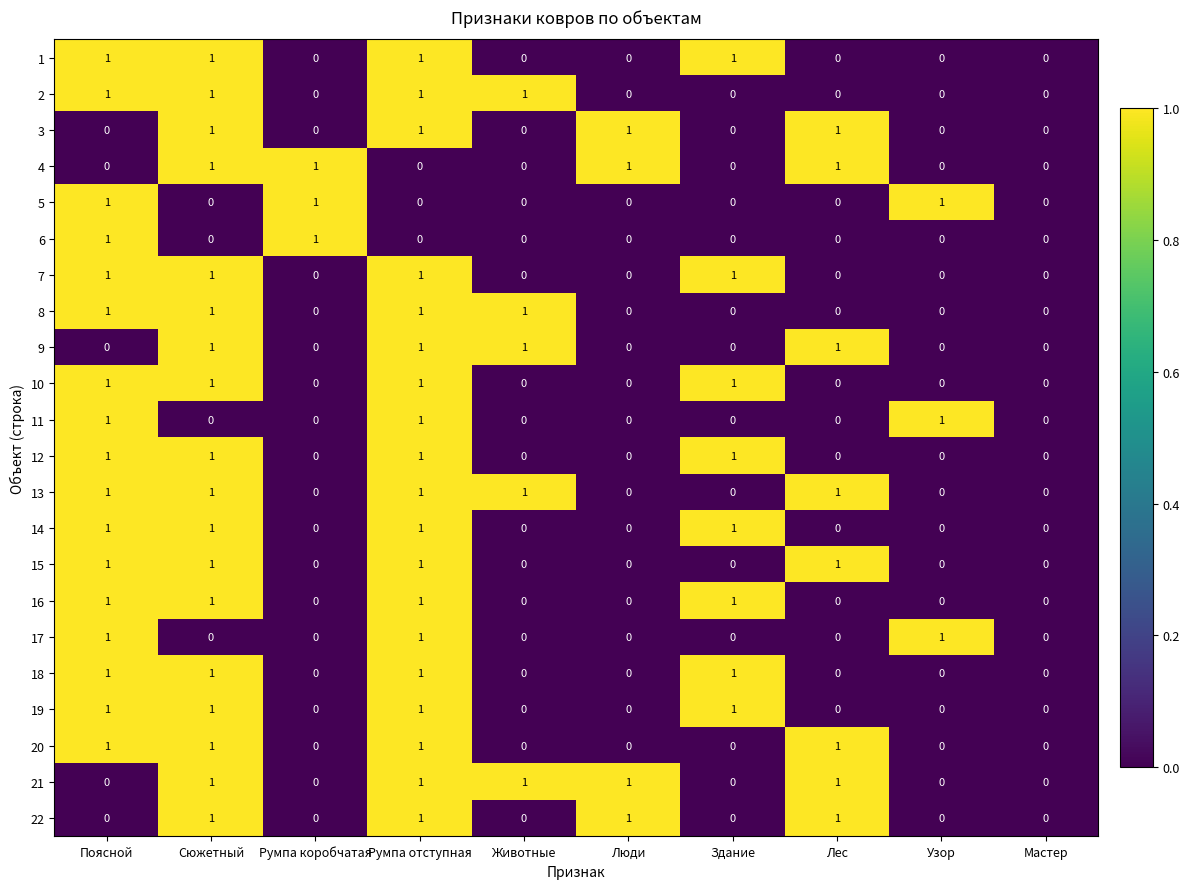

How many distinct data groups are displayed?

22